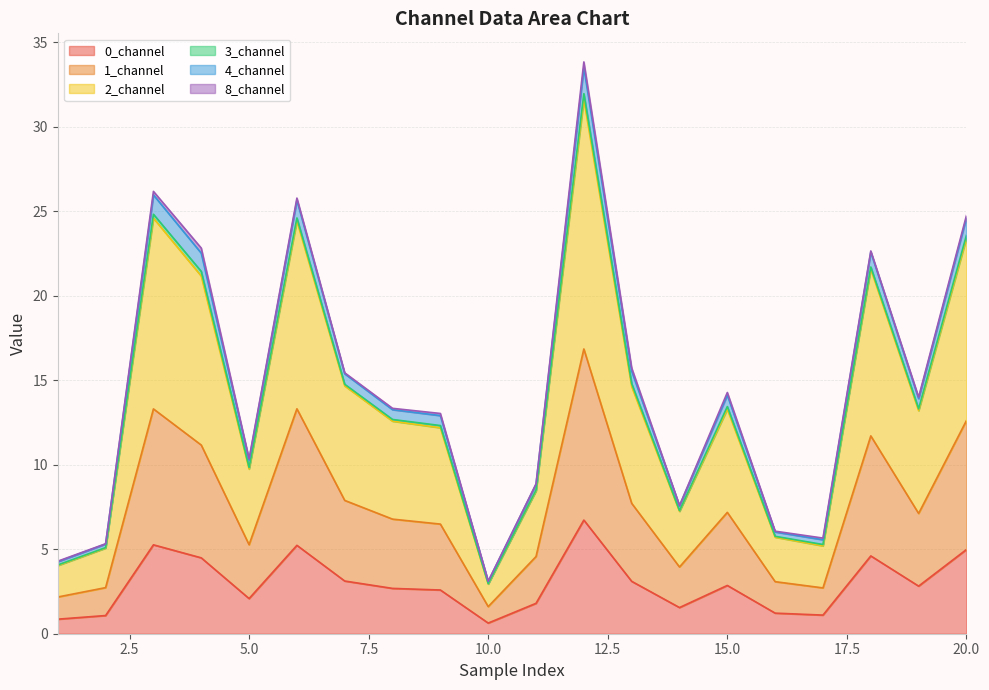

True or false: 4_channel and 1_channel cross at least once.

False